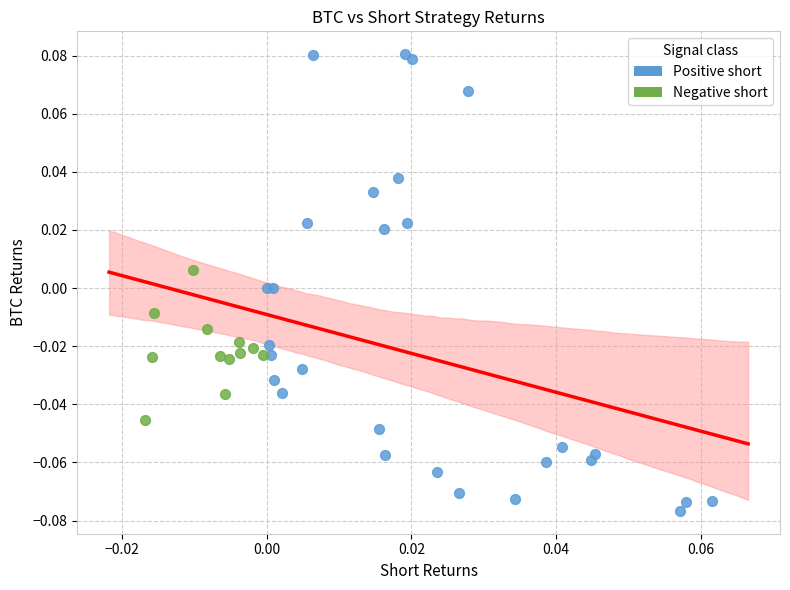

Which series has the widest spread of Y values?

Positive short